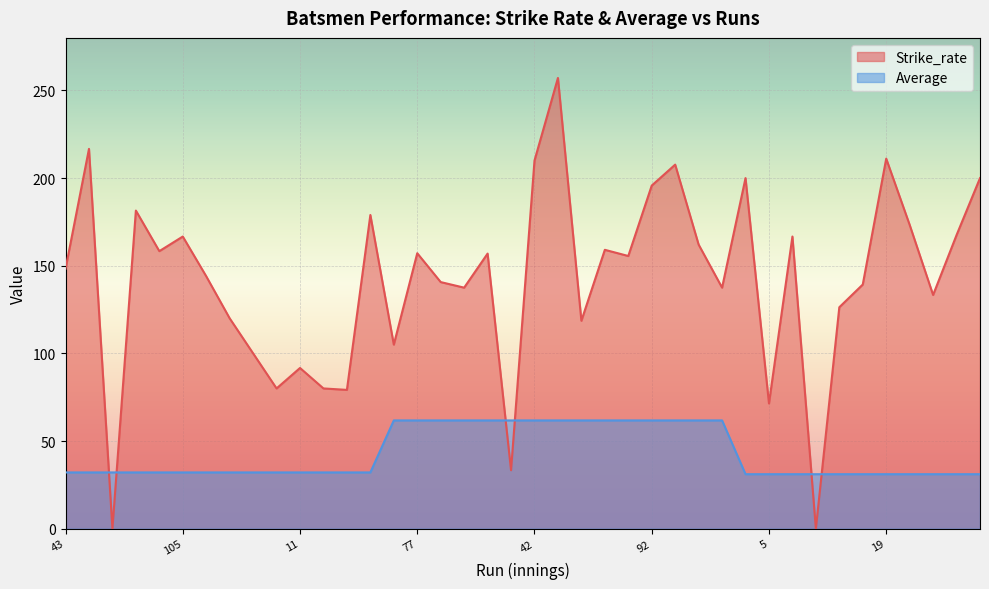

The value of Strike_rate at 22 is 236.9. True or false?

False